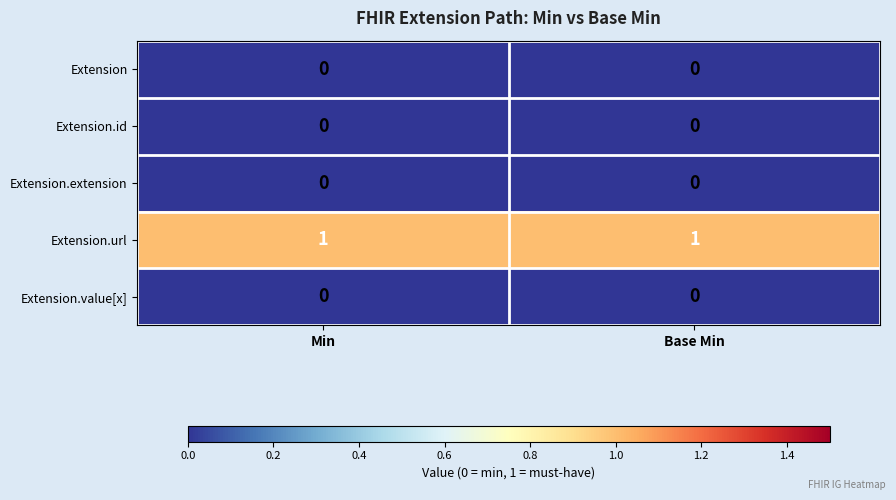

Which series has the largest range (max minus min)?

row_0